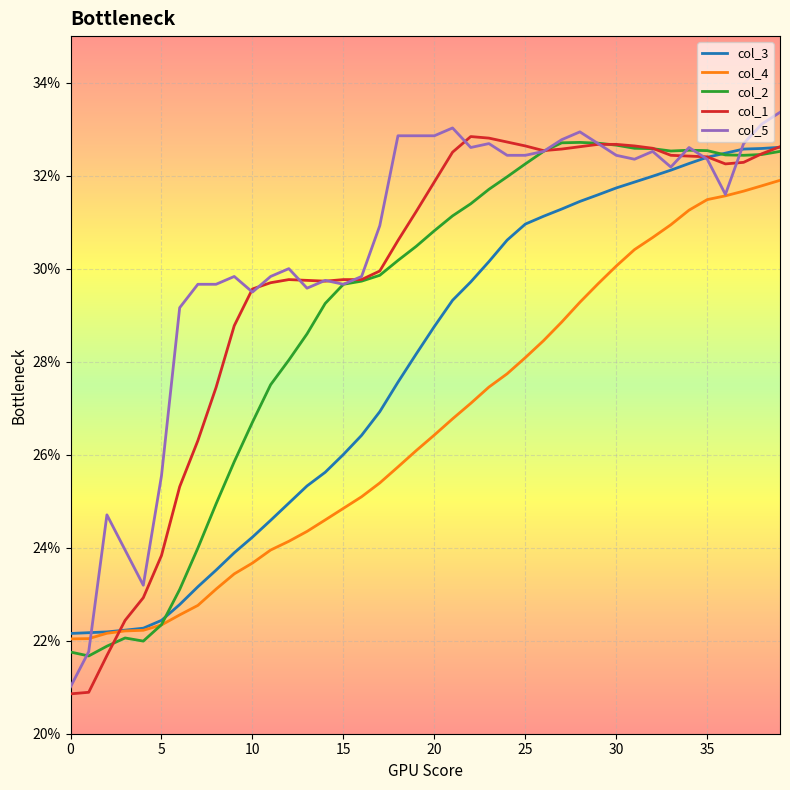

What is the label of the 17th point from the right?

23